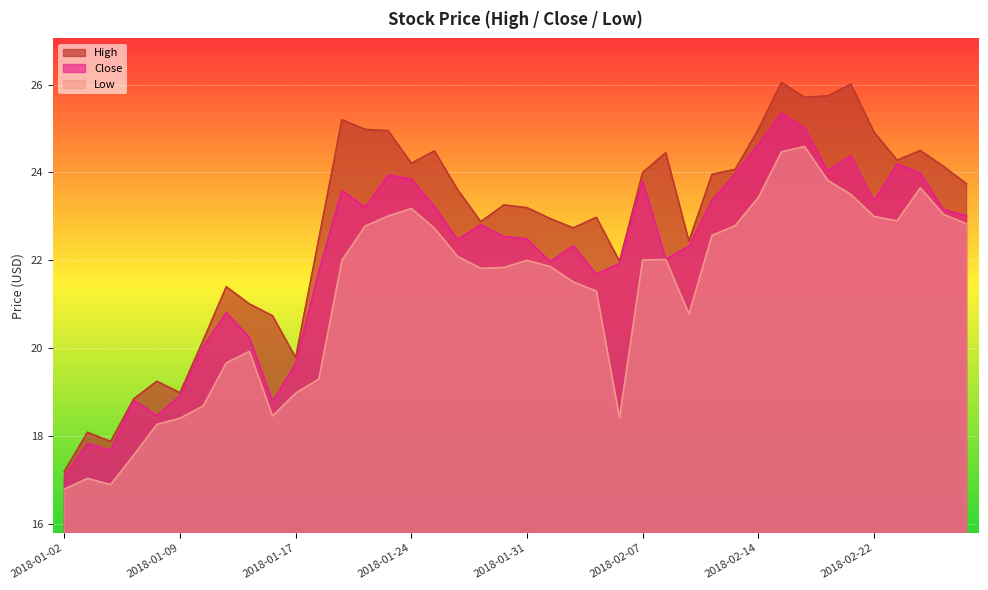

What is the sum of the Low values at 2018-01-08 and 2018-02-15?

42.7